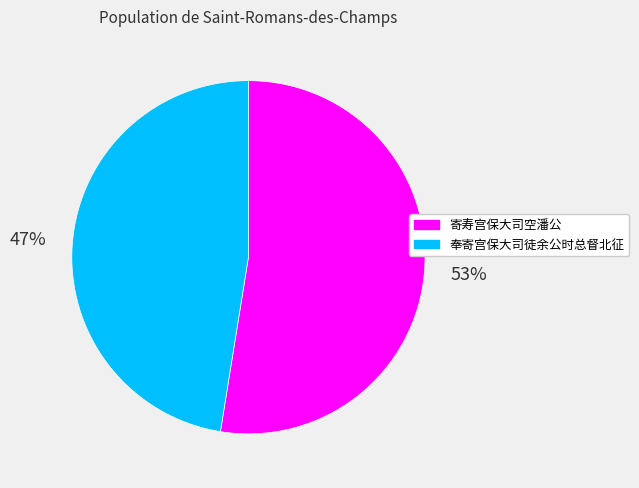

What percentage is the 寄寿宫保大司空潘公 slice, to the nearest percent?

53%